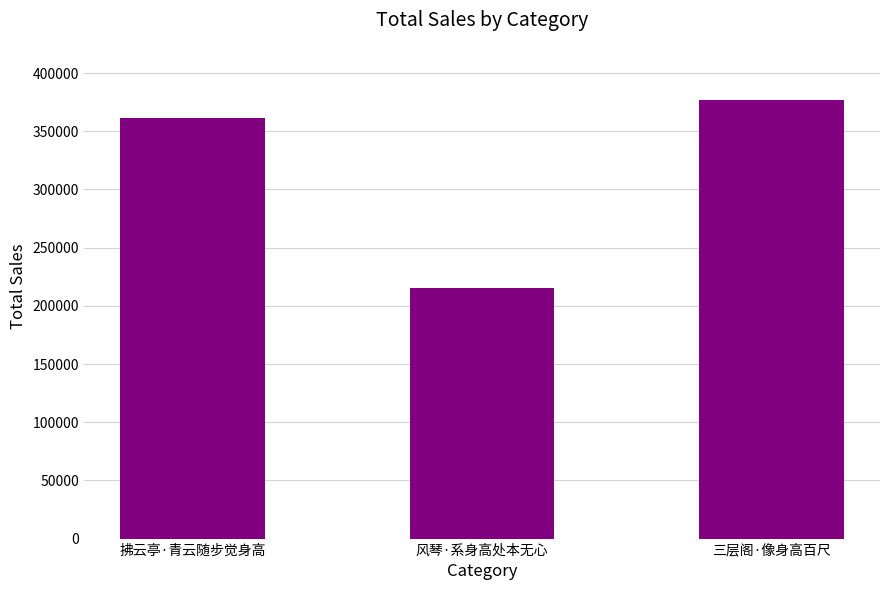

What is the change in value from 拂云亭·青云随步觉身高 to 三层阁·像身高百尺?

+15378